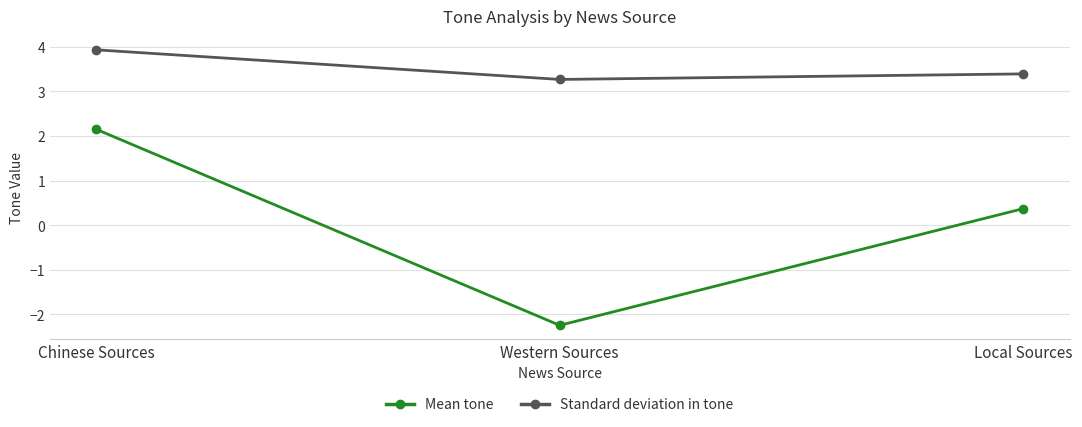

What is the difference between the maximum and minimum values in the Standard deviation in tone series?

0.7